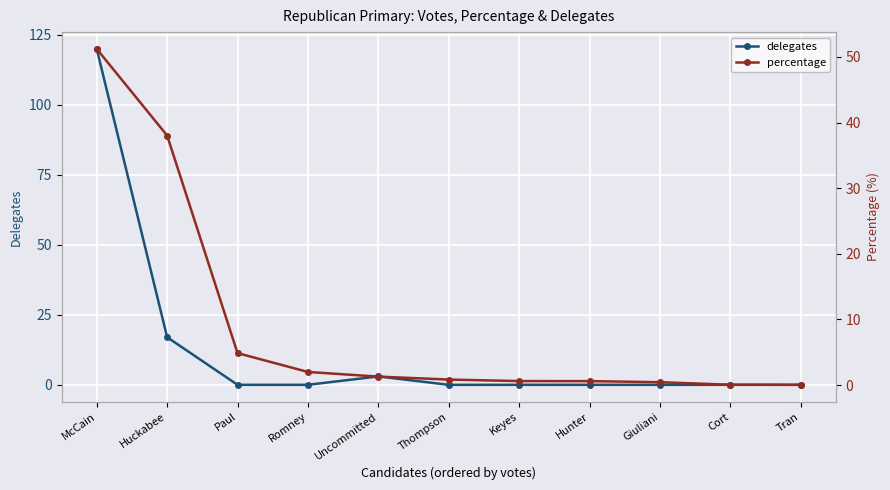

List the labels in order of delegates value, largest first.

McCain, Huckabee, Uncommitted, Paul, Romney, Thompson, Keyes, Hunter, Giuliani, Cort, Tran